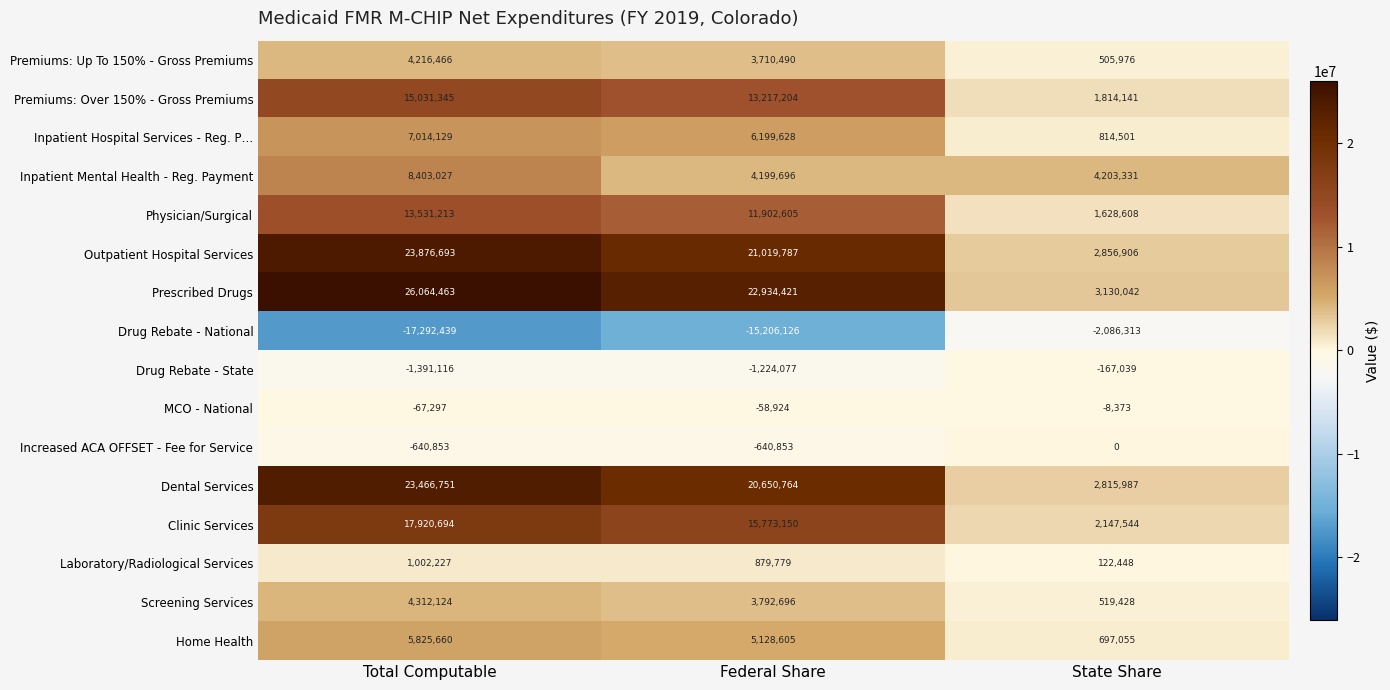

Count the Increased ACA OFFSET - Fee for Service values in the range -640853 to 0.

3